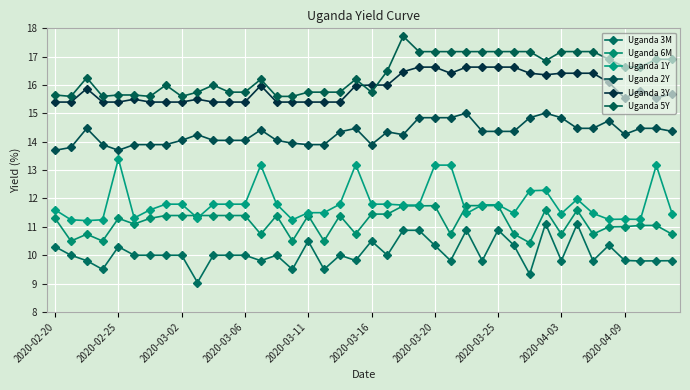

At which category is the sum across all series the highest?

2020-03-20